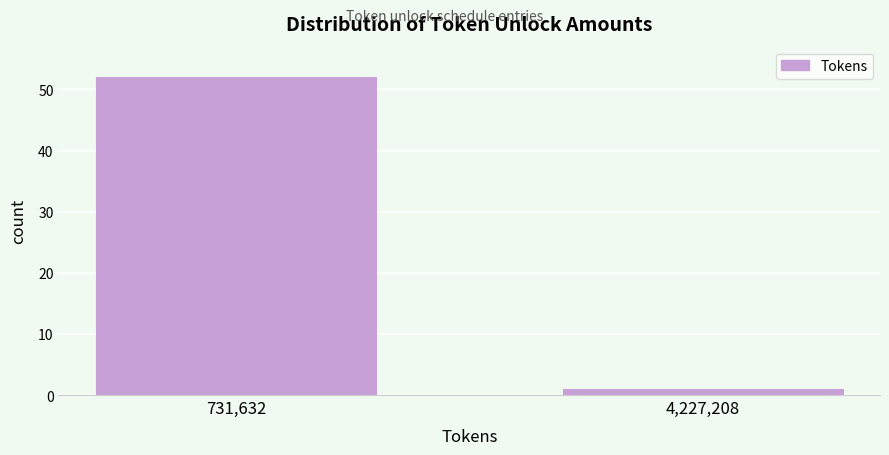

Reading left to right, list all the values displayed in this chart.

52	1